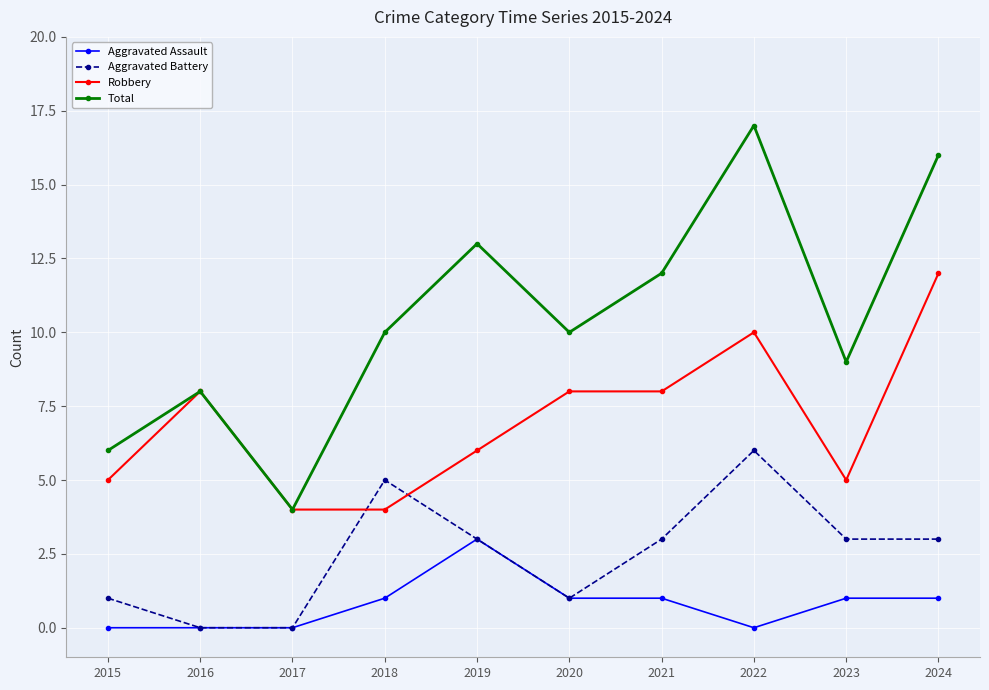

At which category is the sum across all series the highest?

2022